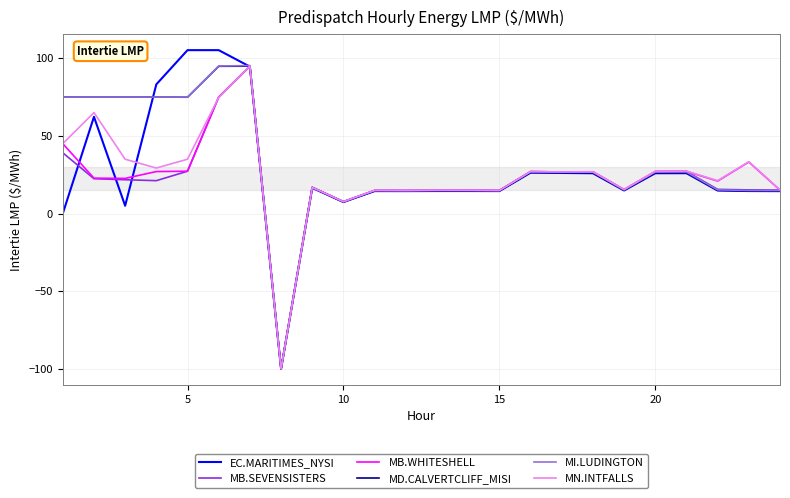

Which series has the widest spread of values?

EC.MARITIMES_NYSI